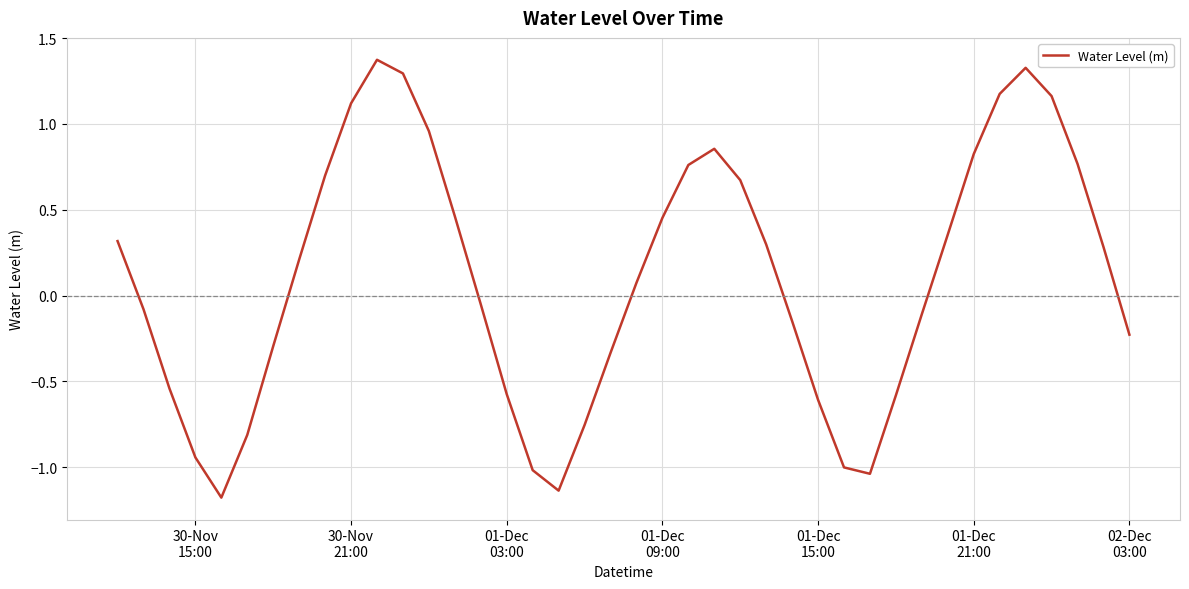

What is the difference between the maximum and minimum values?

2.6